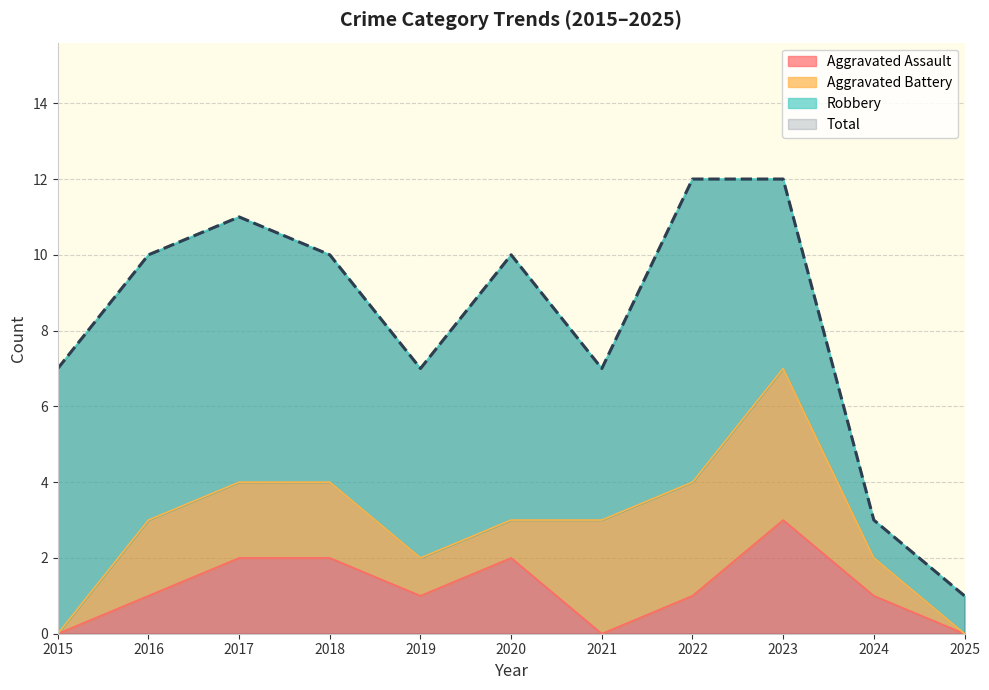

The Aggravated Assault series shows 3 at 2023. True or false?

True